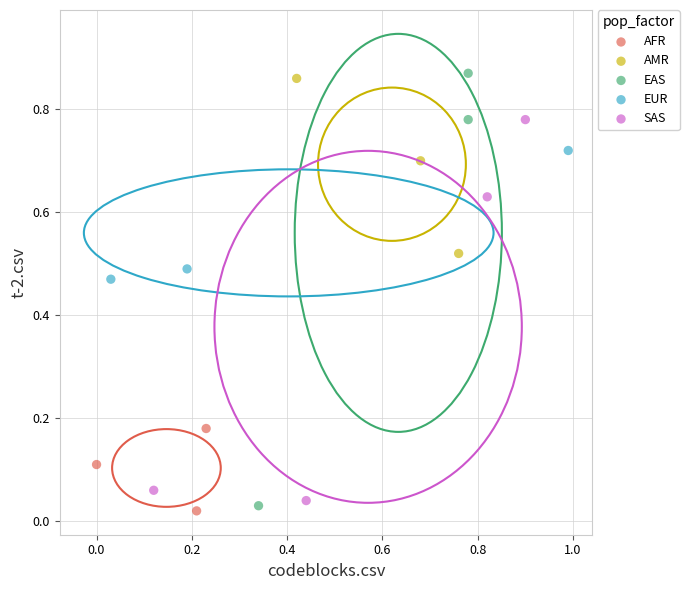

Which series has the widest spread of Y values?

EAS